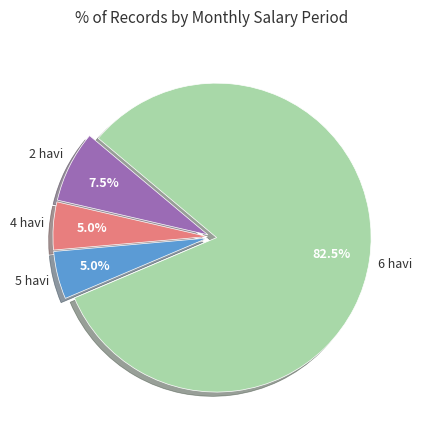

Does 4 havi account for over 50% of the chart?

No